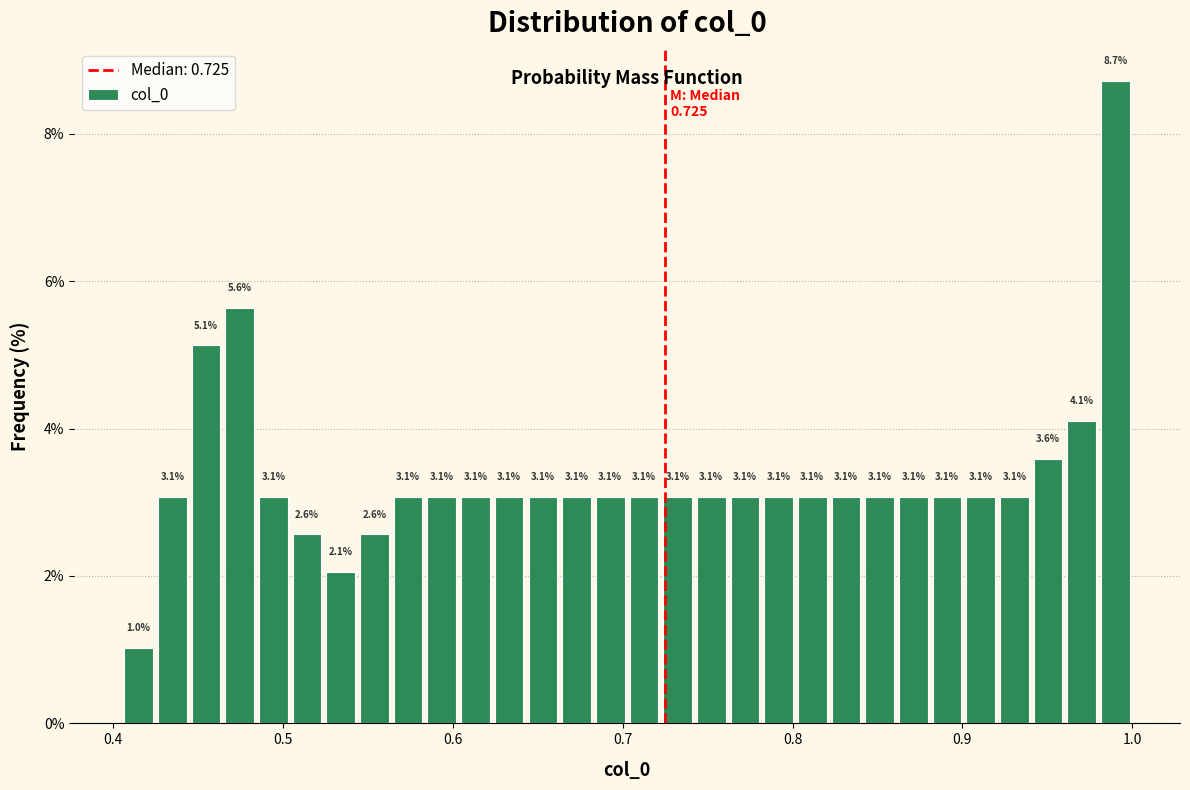

Read against the x-axis, roughly where is the centre of the tallest bar?

0.99